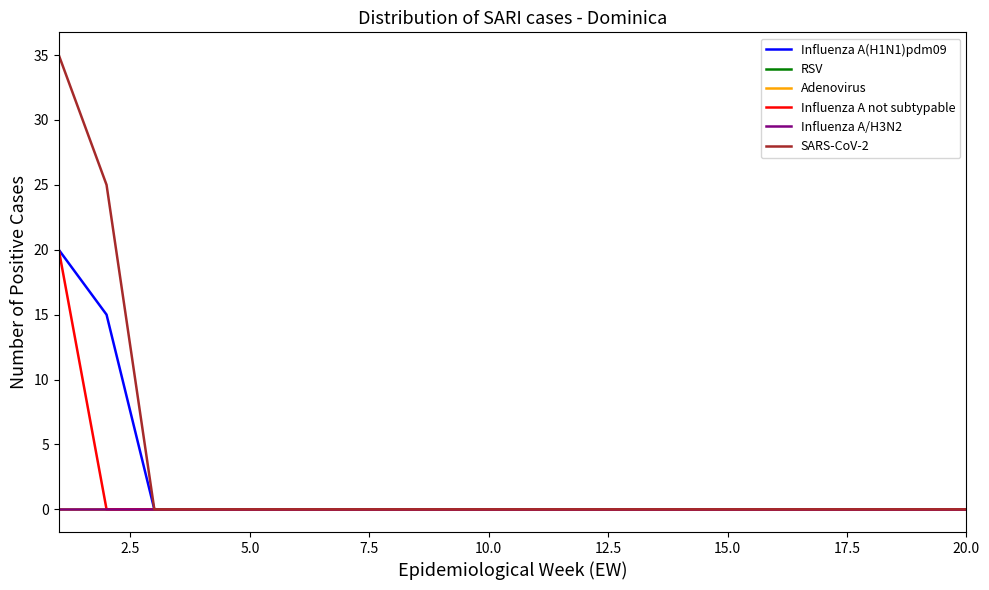

Count the number of categories in the chart.

20